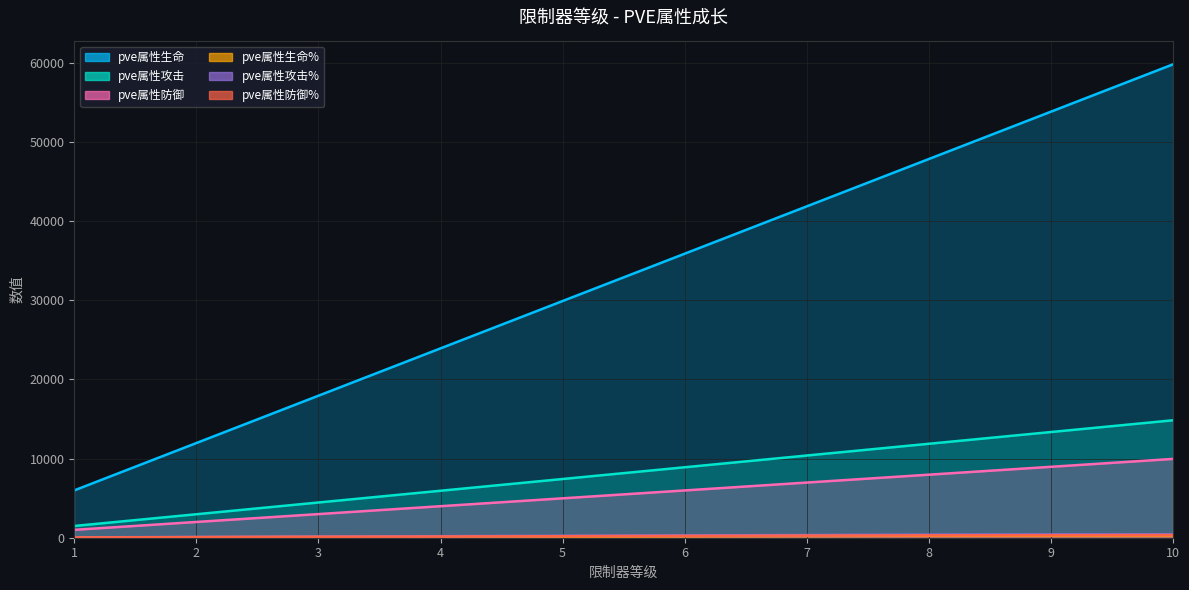

Reading left to right, what are all the values shown in this chart?

pve属性生命: 5979	11958	17937	23916	29895	35874	41853	47832	53811	59791
pve属性攻击: 1483	2966	4449	5933	7416	8899	10383	11866	13349	14833
pve属性防御: 995	1990	2985	3981	4976	5971	6967	7962	8957	9953
pve属性生命%: 48	96	144	192	240	288	336	378	402	420
pve属性攻击%: 32	64	96	128	160	192	224	252	268	280
pve属性防御%: 38	76	114	152	191	229	267	301	320	334